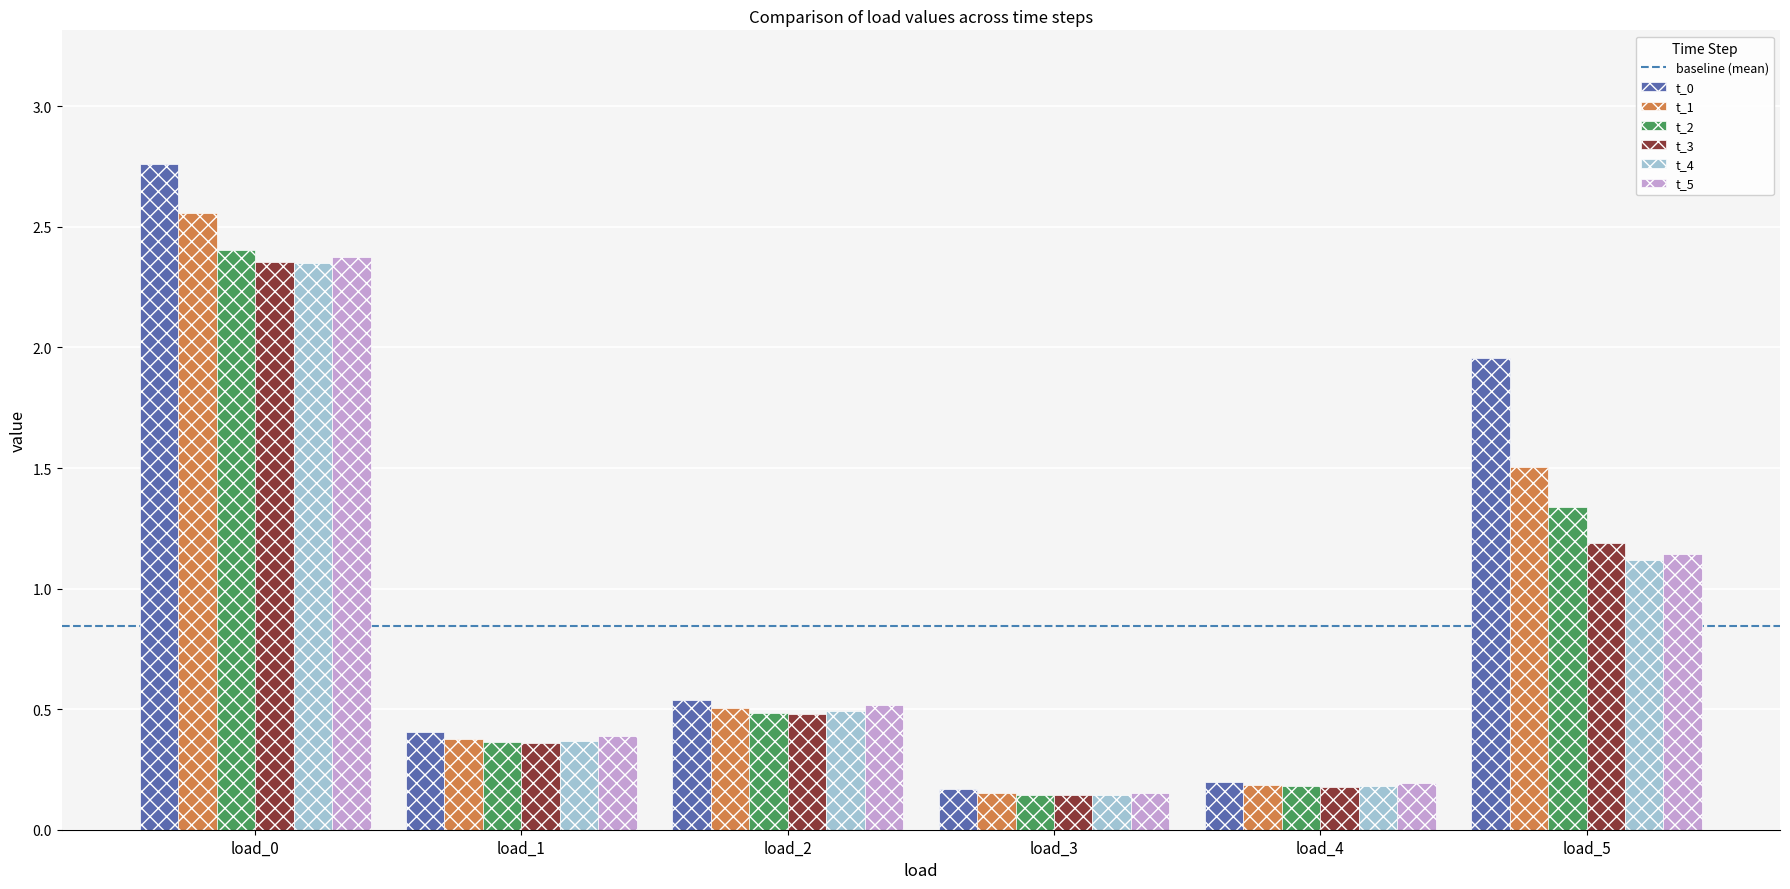

How many series are shown in this chart?

6